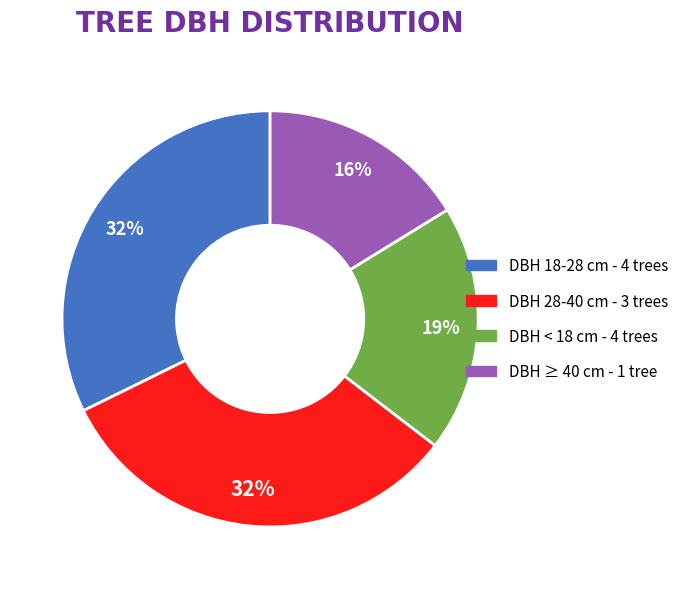

To the nearest percent, what is the difference between the largest and smallest slice percentages?

16%